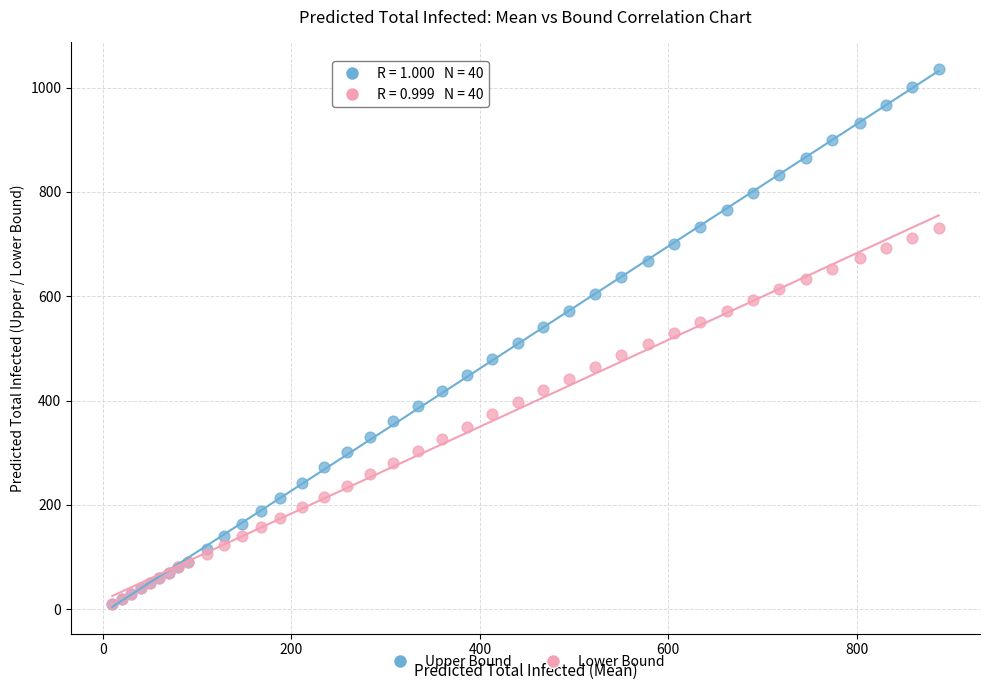

Which series has the widest spread of Y values?

Upper Bound